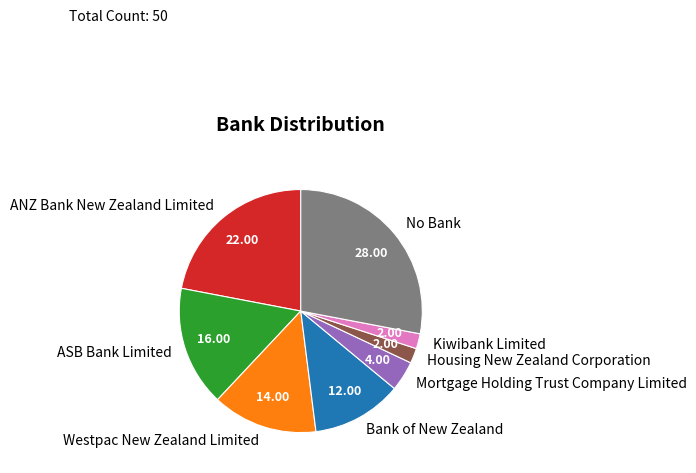

Do Kiwibank Limited and Mortgage Holding Trust Company Limited together represent more than half of the pie?

No